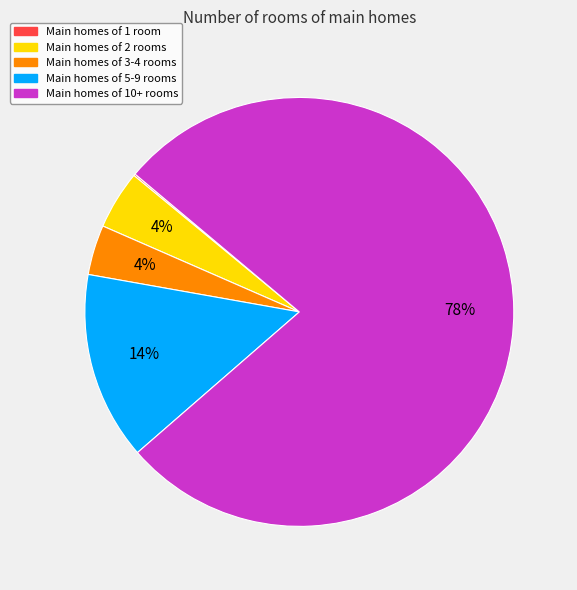

To the nearest percent, what is the difference between the Main homes of 10+ rooms and Main homes of 3-4 rooms slice percentages?

74%